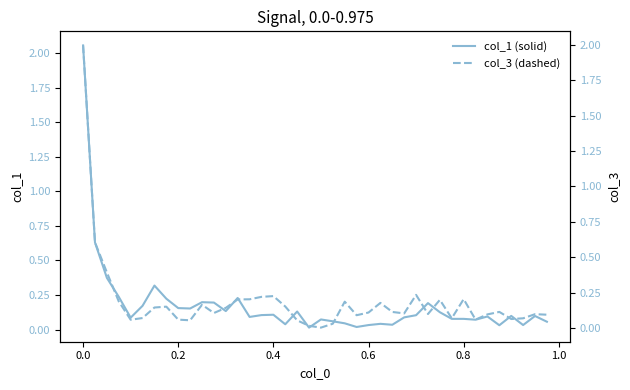

What are all the series names shown in the legend?

col_1 (solid), col_3 (dashed)